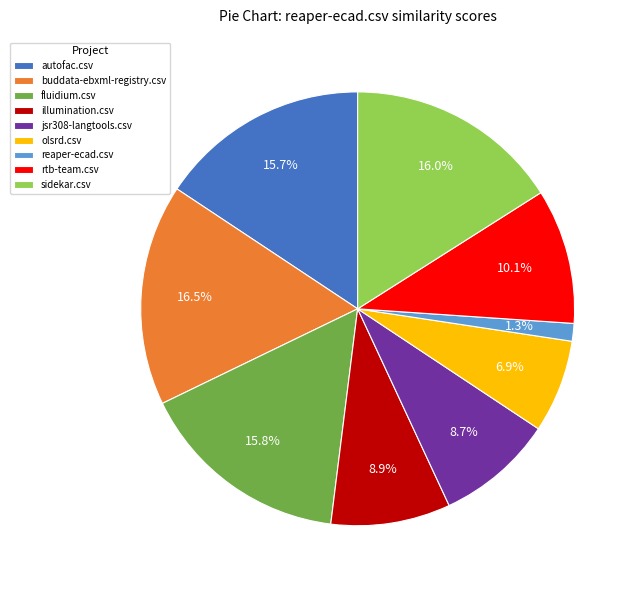

What is the smallest slice in the pie chart?

reaper-ecad.csv